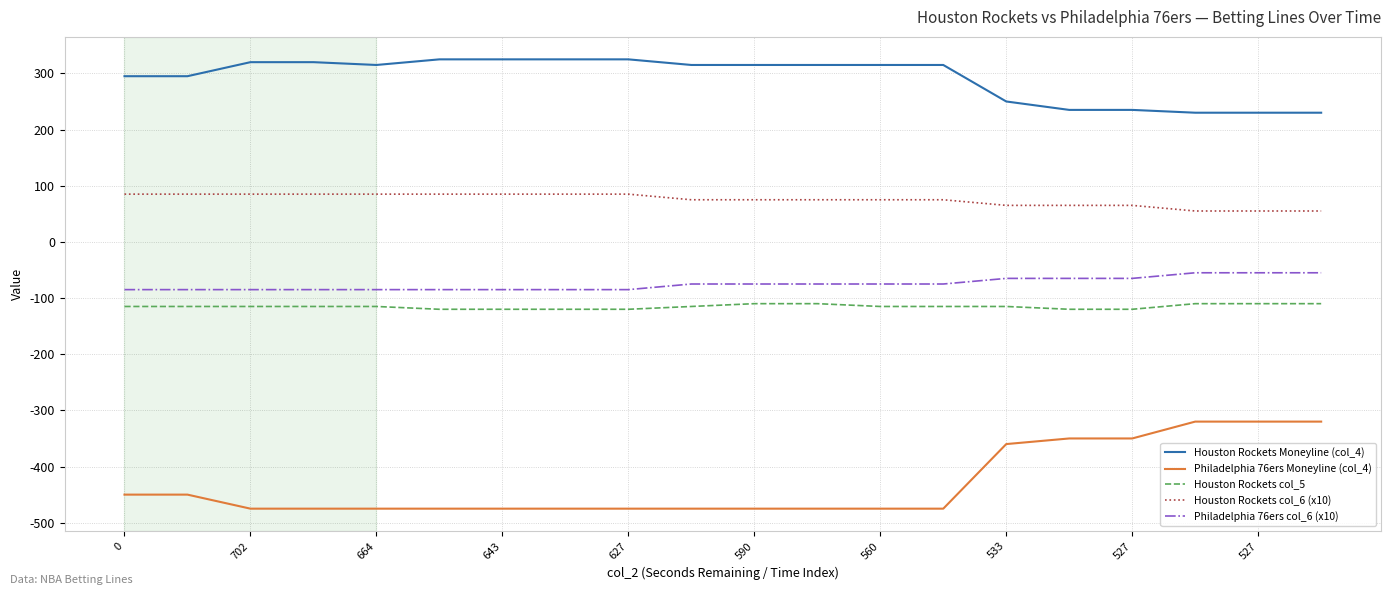

Which series has the widest spread of values?

Philadelphia 76ers Moneyline (col_4)